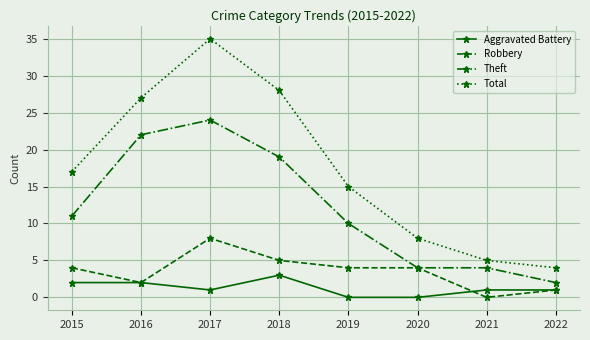

Reading right to left, extract all data points from this chart.

Aggravated Battery: 2022=1	2021=1	2020=0	2019=0	2018=3	2017=1	2016=2	2015=2
Robbery: 2022=1	2021=0	2020=4	2019=4	2018=5	2017=8	2016=2	2015=4
Theft: 2022=2	2021=4	2020=4	2019=10	2018=19	2017=24	2016=22	2015=11
Total: 2022=4	2021=5	2020=8	2019=15	2018=28	2017=35	2016=27	2015=17